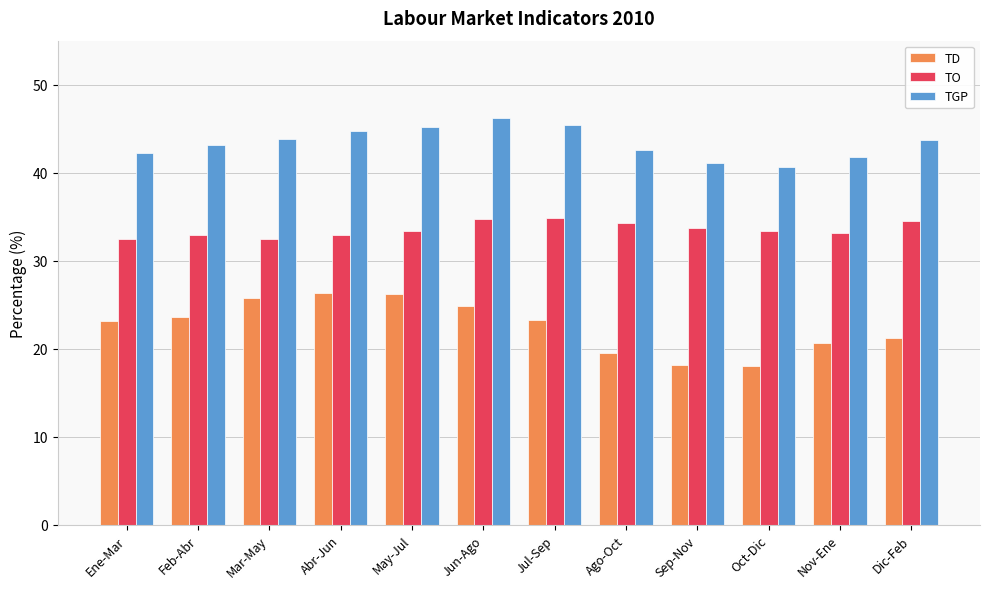

Is the value of TD at Ago-Oct greater than the value of TGP at May-Jul?

No